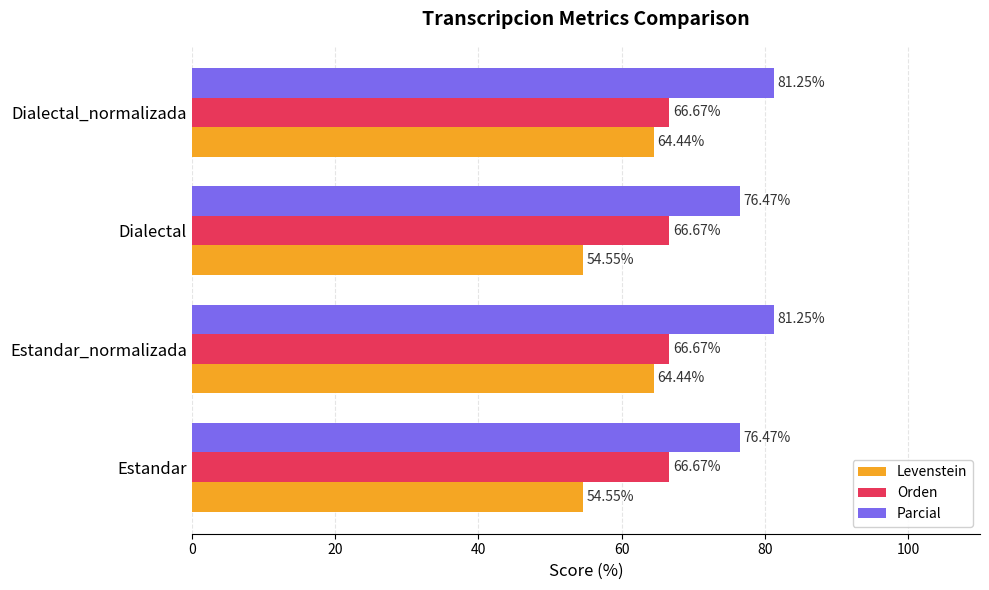

Which series has the largest total across all categories?

Parcial